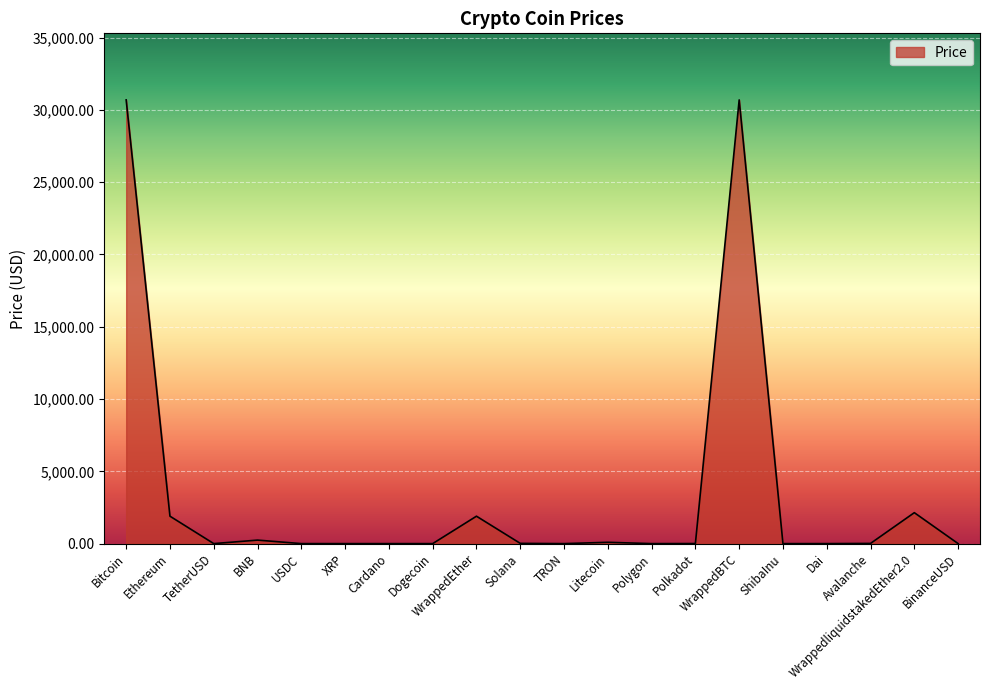

How many lines are shown in the chart?

1